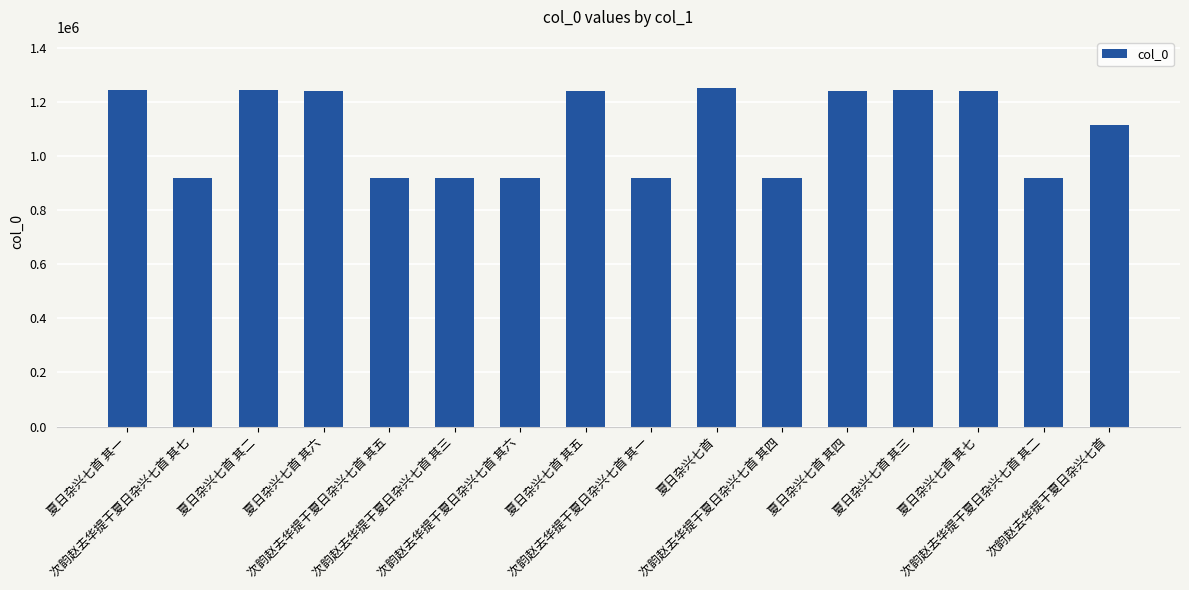

How many bars are there in total?

16